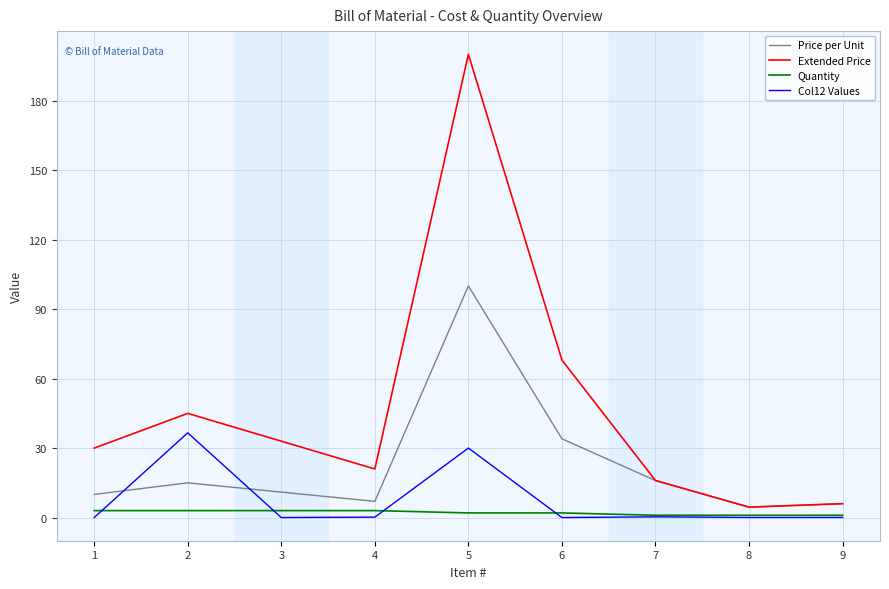

Between 4 and 6, which series saw the biggest shift?

Extended Price